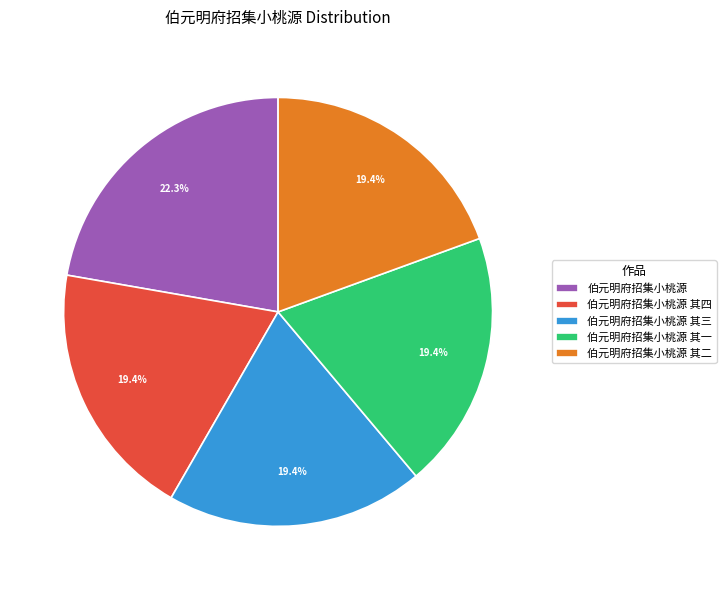

What percentage is NOT represented by 伯元明府招集小桃源 其三?

80.6%